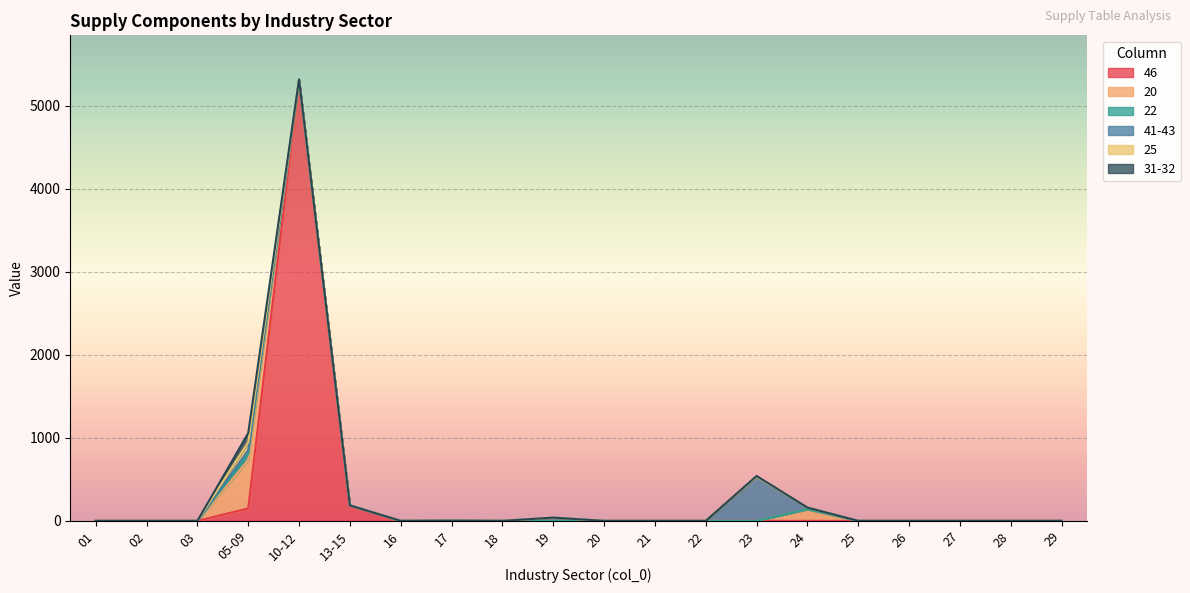

What is the average value of the 25 series?

4.8